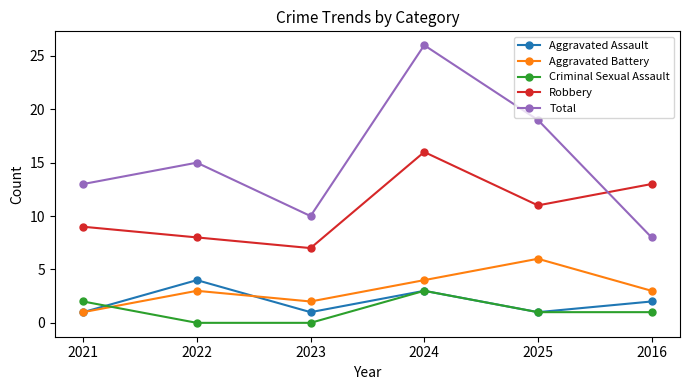

At which category does Criminal Sexual Assault reach its first local peak?

2024